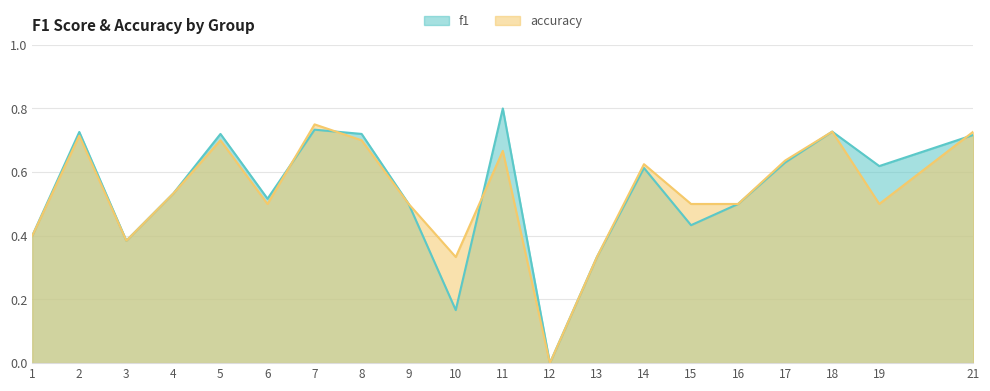

What is the average value of the f1 series?

0.5